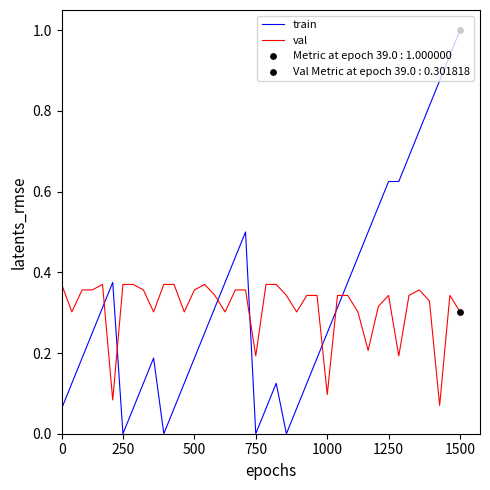

At how many categories does at least one series exceed 0?

40